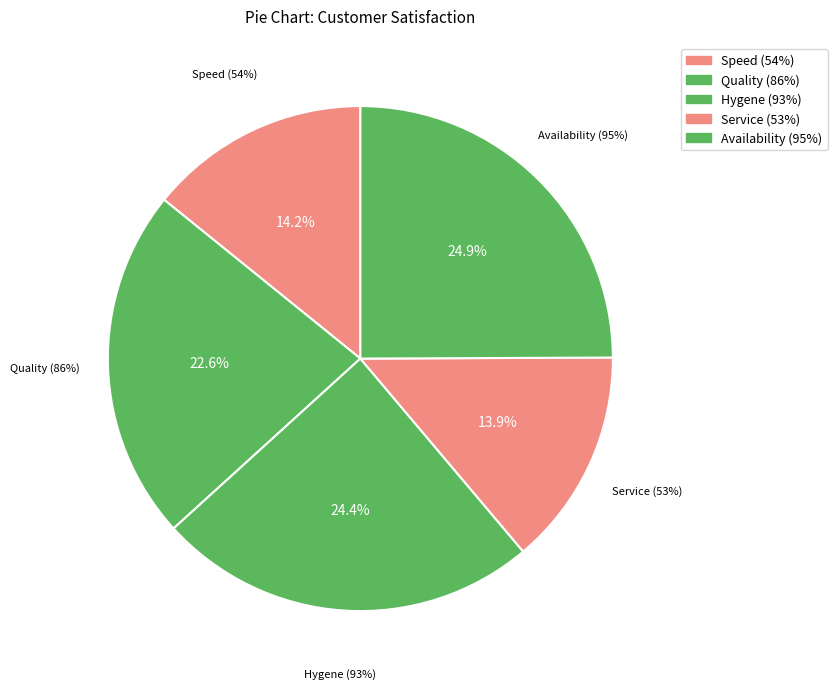

The Availability (95%) slice represents 19% of the pie. True or false?

False